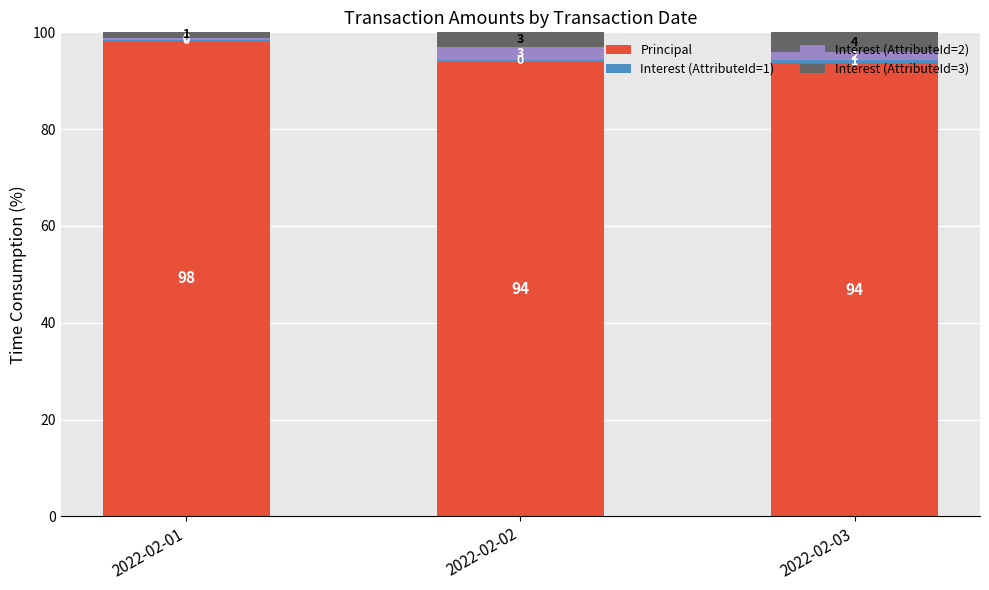

Does the chart contain stacked bars?

Yes